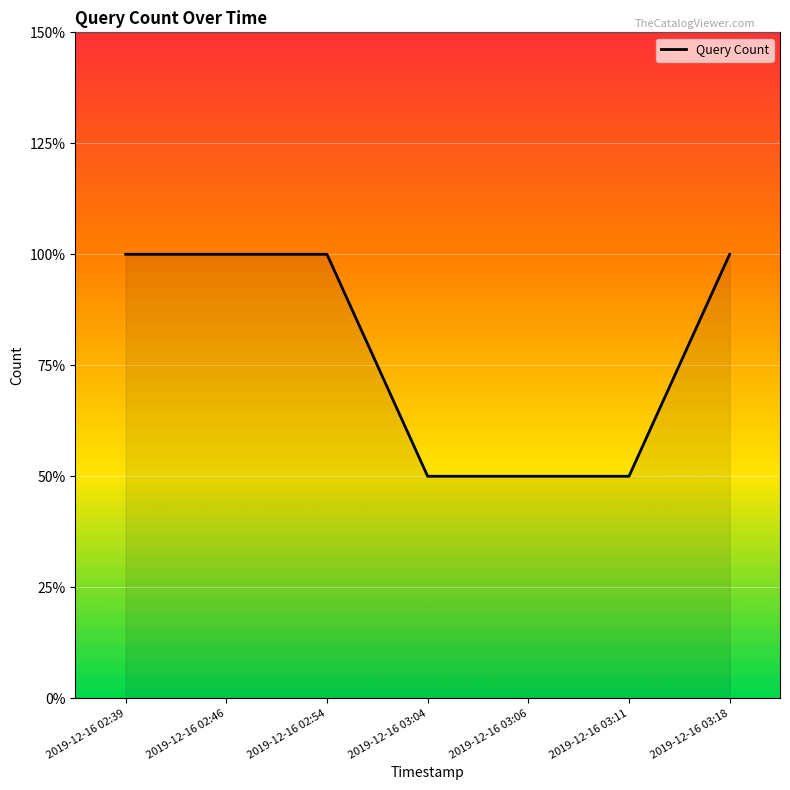

List the labels in order of value, smallest first.

2019-12-16 03:04, 2019-12-16 03:06, 2019-12-16 03:11, 2019-12-16 02:39, 2019-12-16 02:46, 2019-12-16 02:54, 2019-12-16 03:18